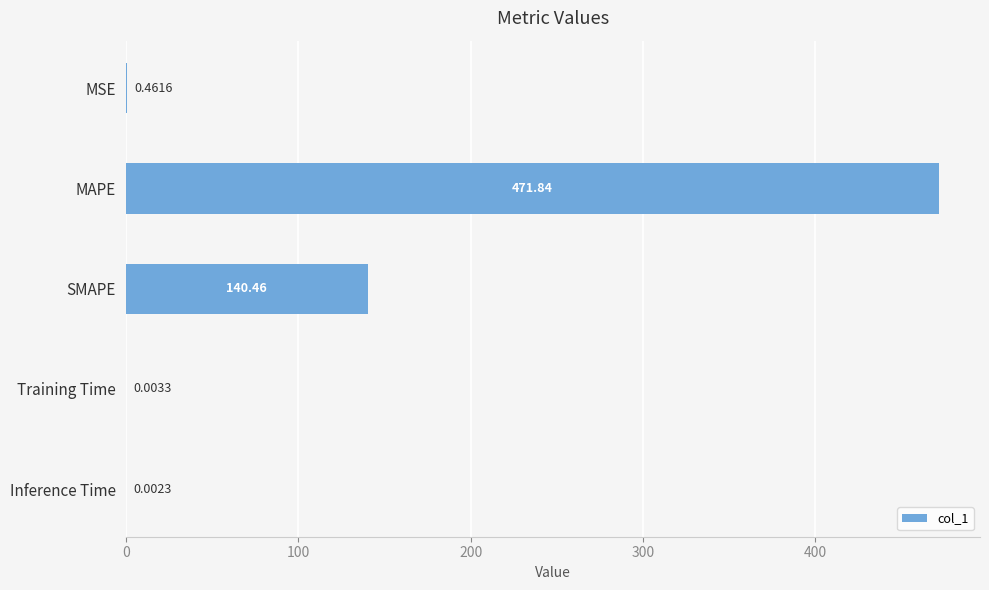

At which category does the chart reach its peak across all series?

MAPE